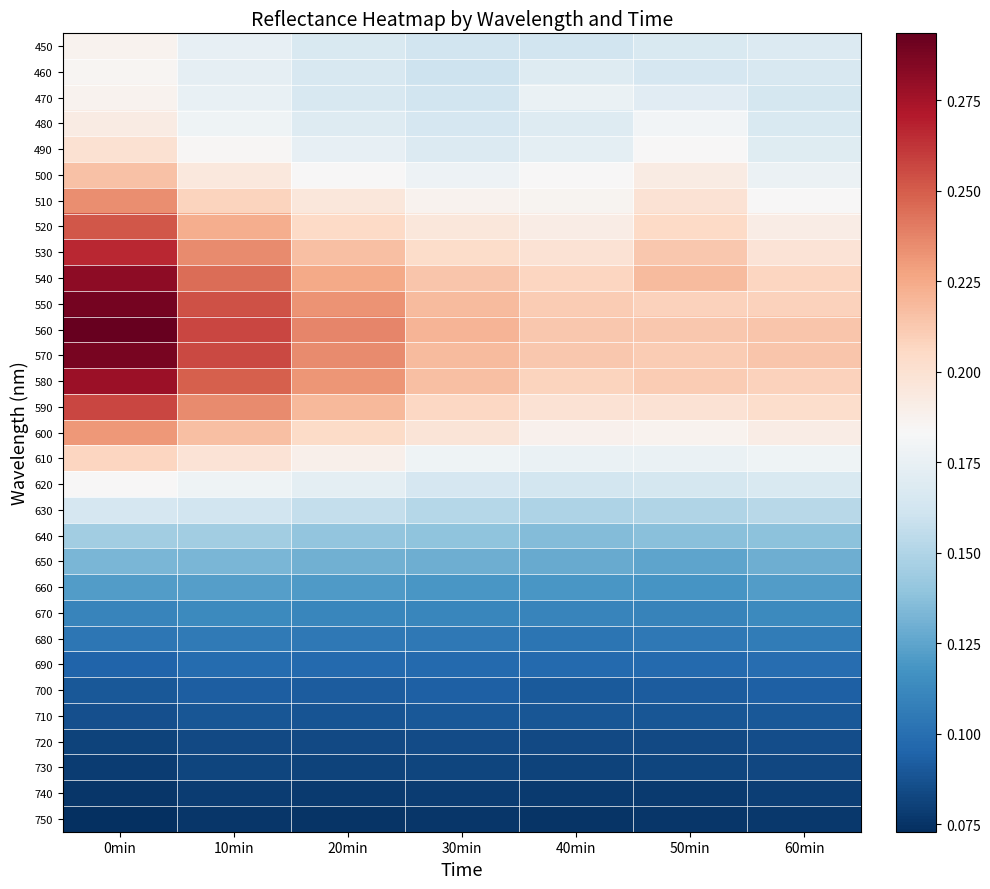

Which series has the widest spread of values?

560